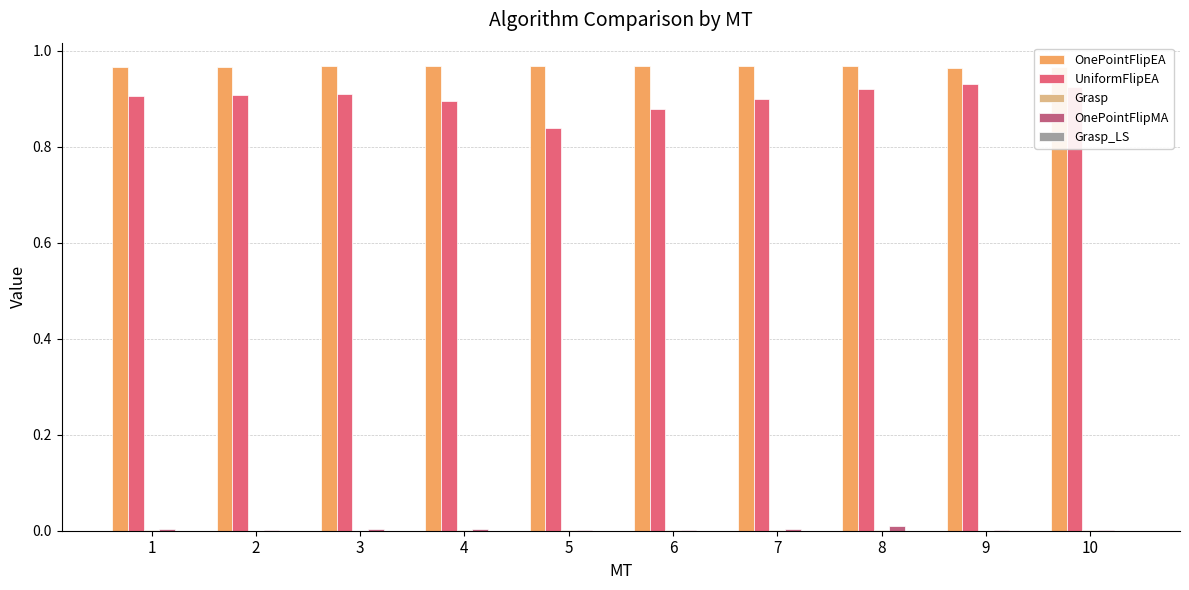

True or false: OnePointFlipEA has a value of 1.5 at 9.

False